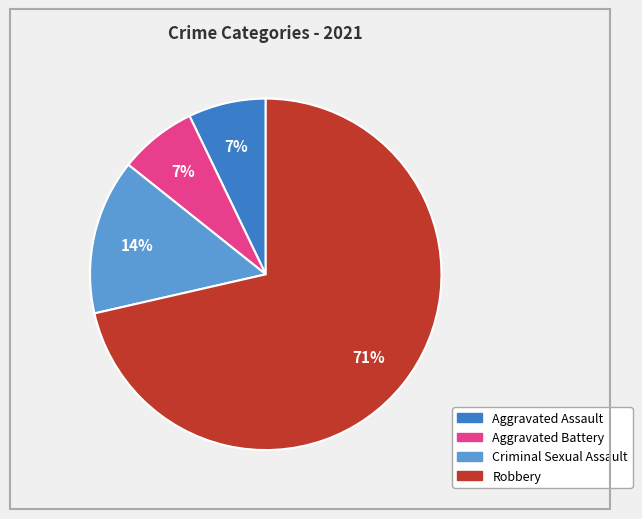

Combined, do Aggravated Battery and Robbery account for over 50%?

Yes